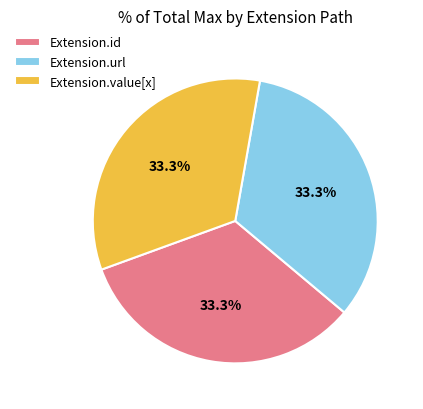

Is Extension.value[x] the majority of the pie?

No